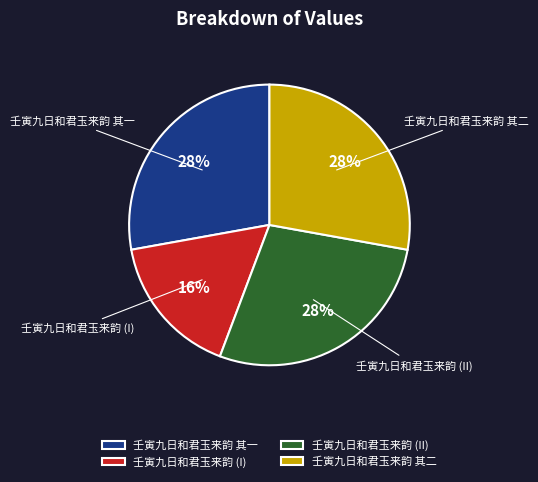

What is the smallest slice in the pie chart?

壬寅九日和君玉来韵 (I)